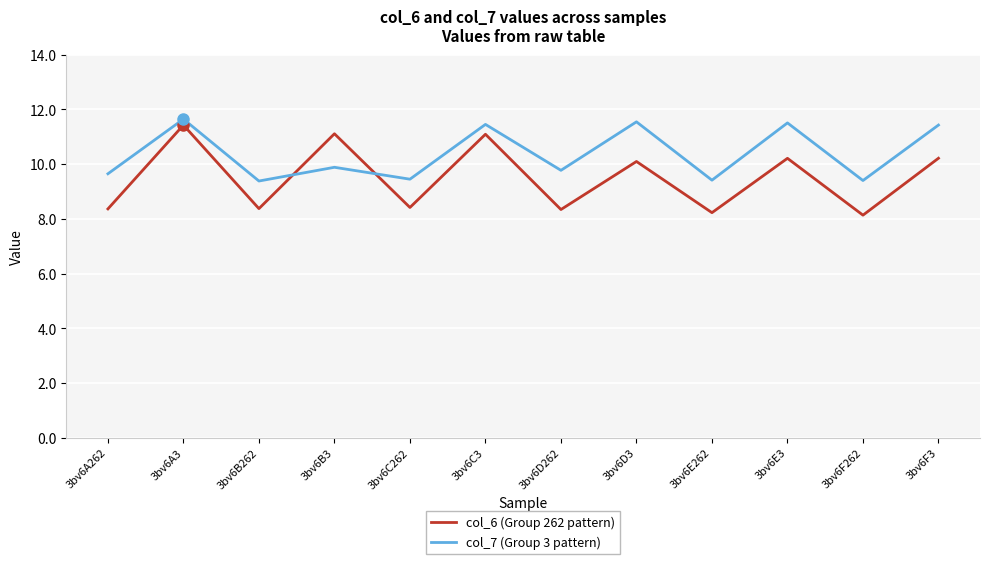

What position from the right is 3bv6B262?

10